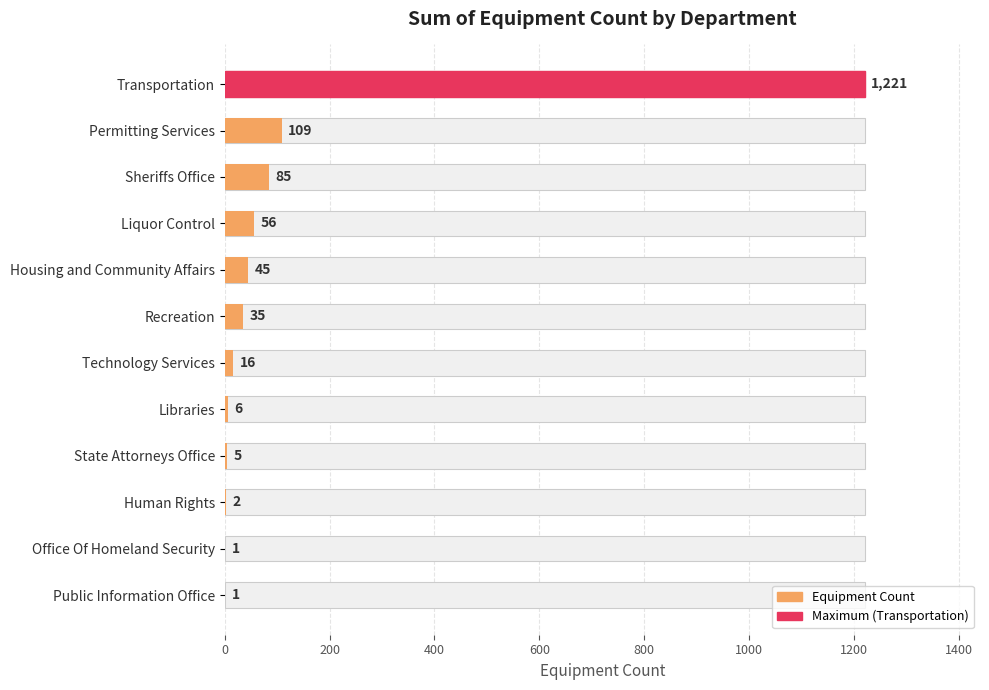

Read the value at Sheriffs Office, to the nearest 100.

100